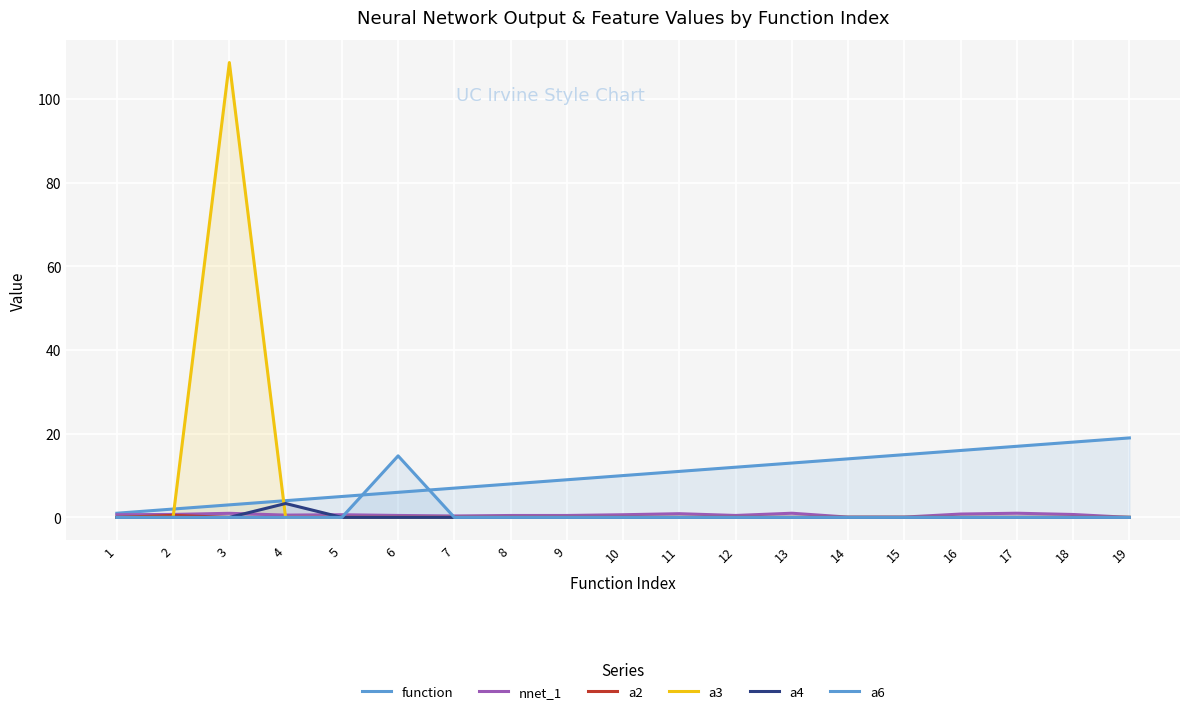

True or false: a2 and a4 intersect in this chart.

False